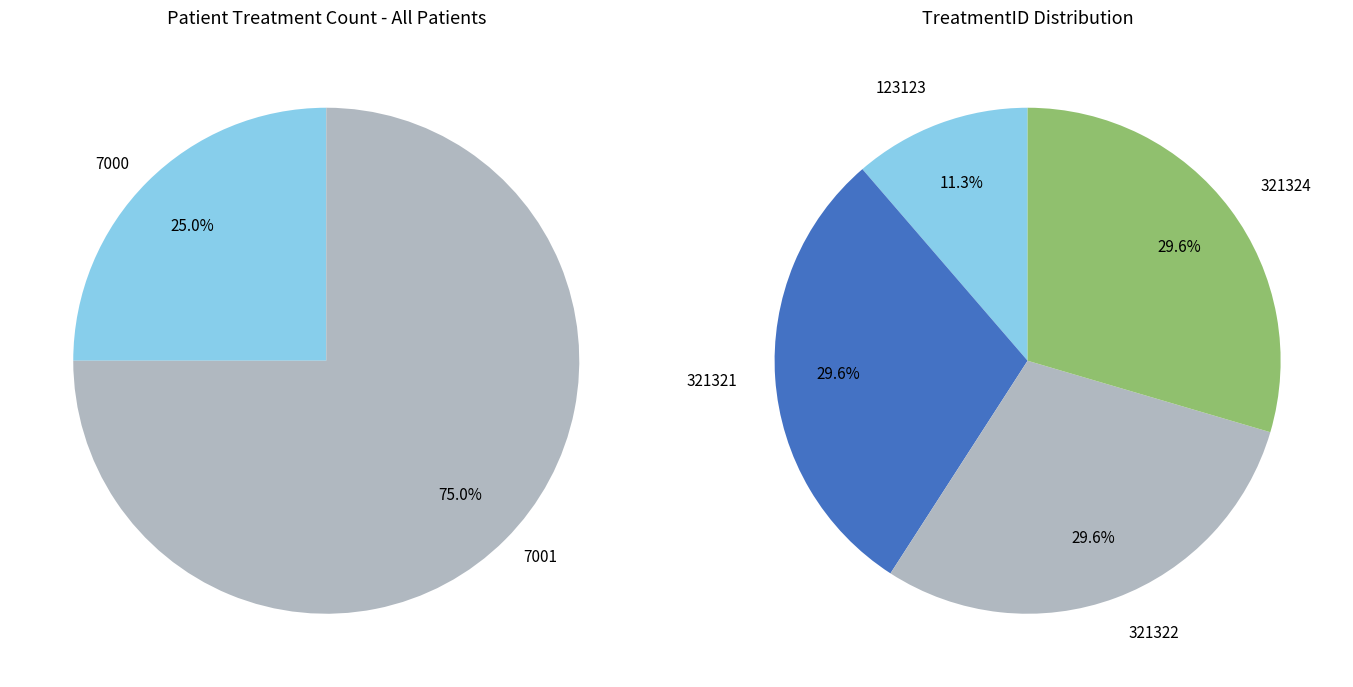

Count the number of slices in the pie.

4